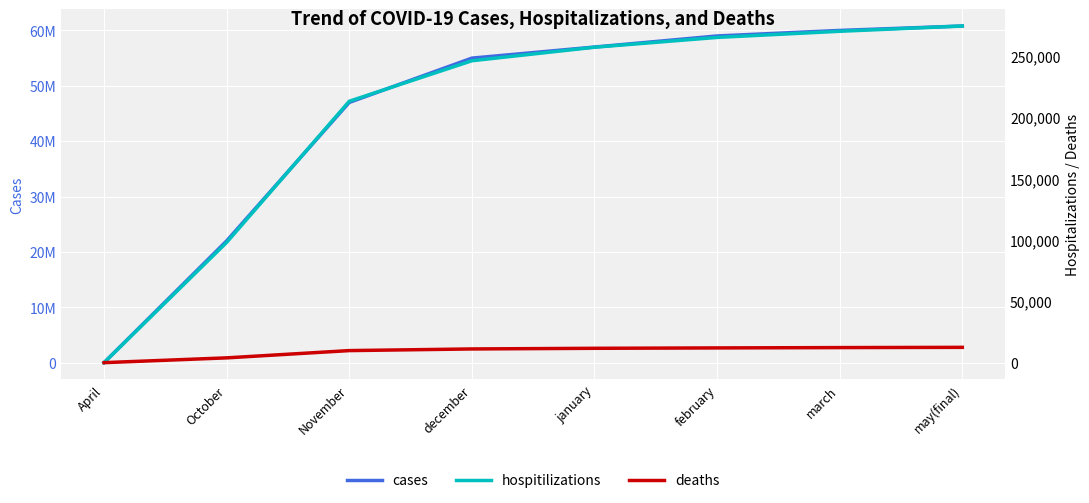

Is the value of cases at November greater than the value of hospitilizations at january?

Yes